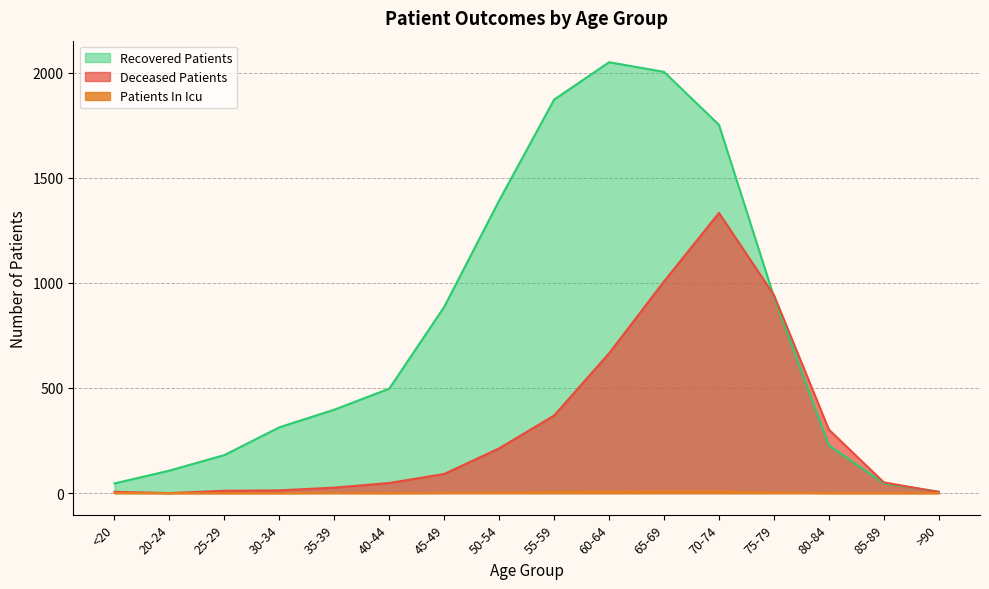

Where is the first local maximum for patients_in_icu?

35-39